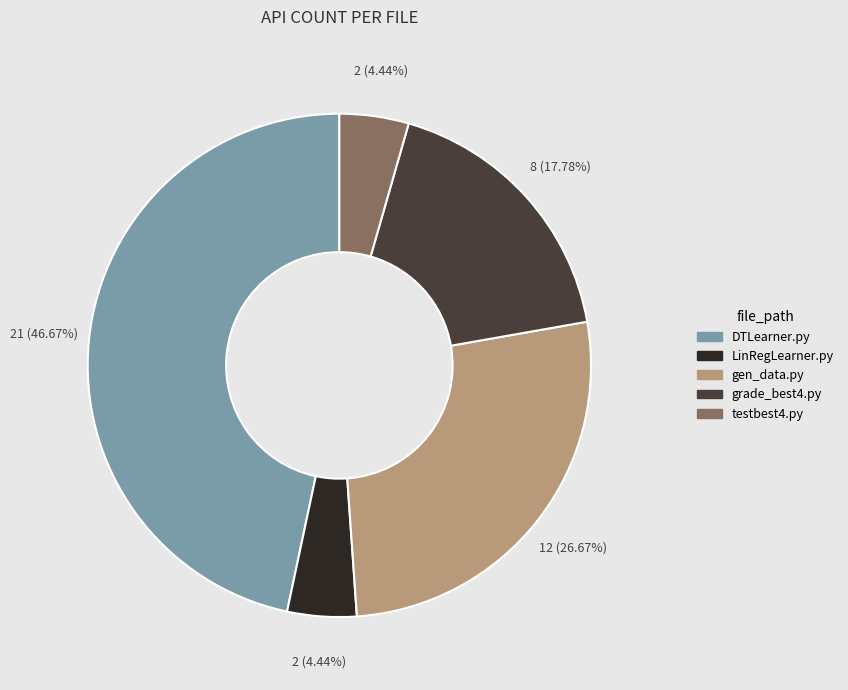

Is there a majority slice in this chart?

No